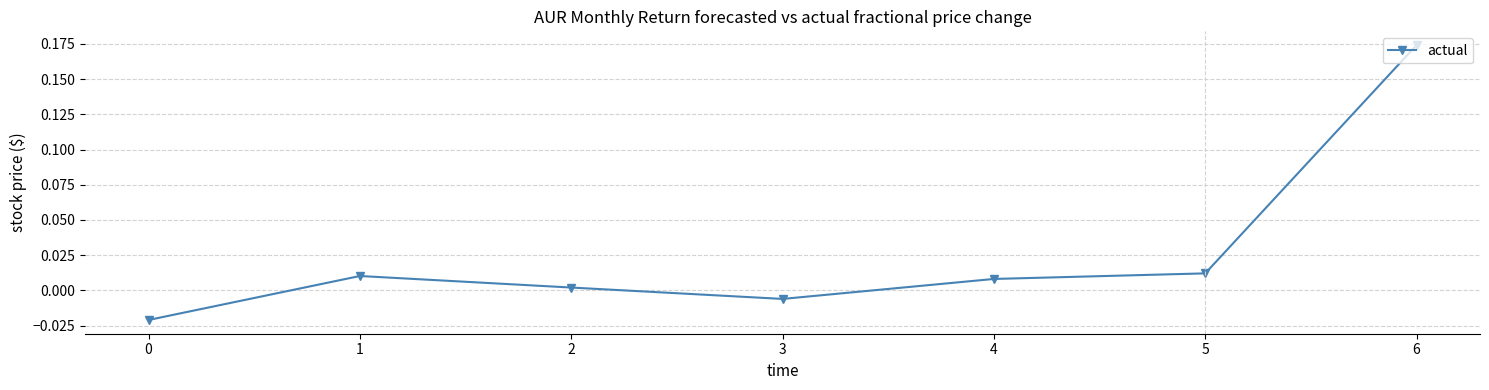

The chart shows a value of -0.0 at 0. True or false?

True